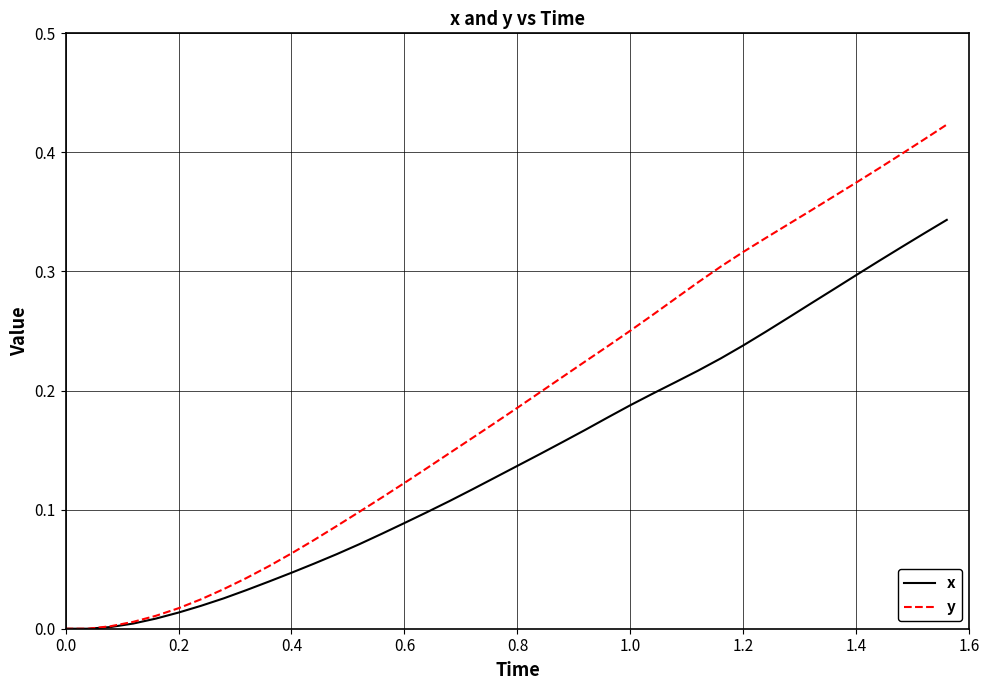

Which series has the widest spread of values?

y